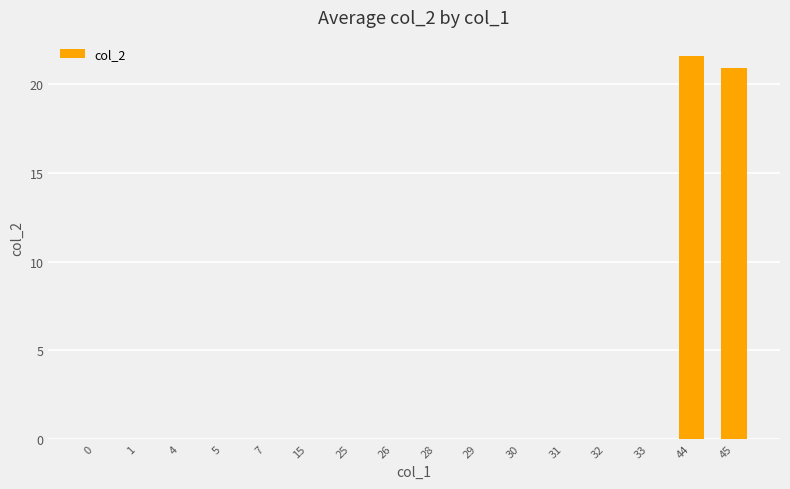

What is the sum of all values?

42.5